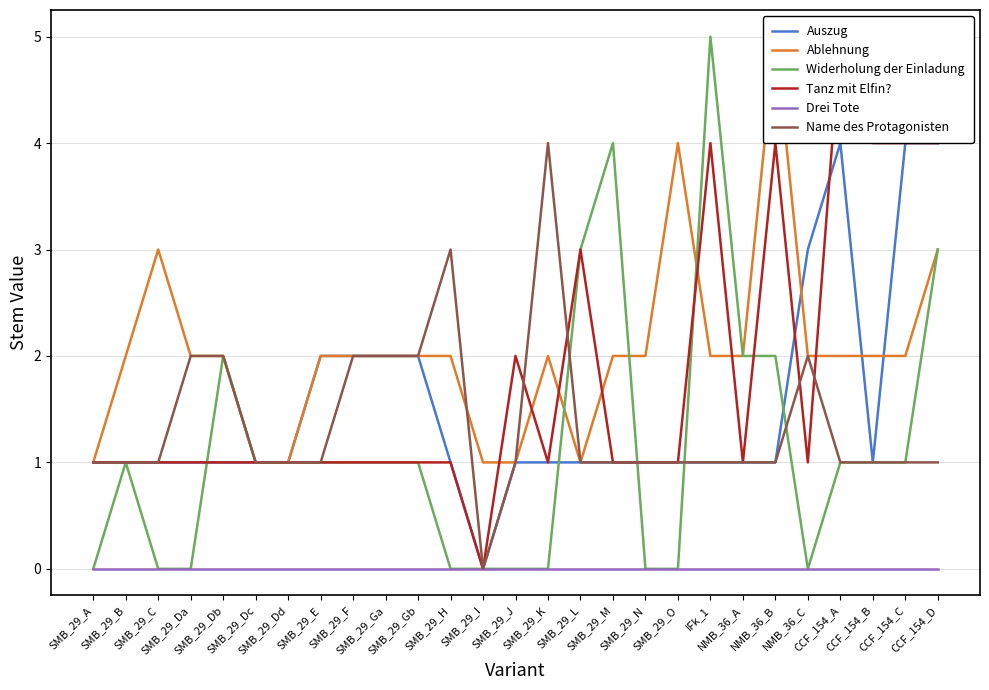

At how many categories does at least one series exceed 2?

13